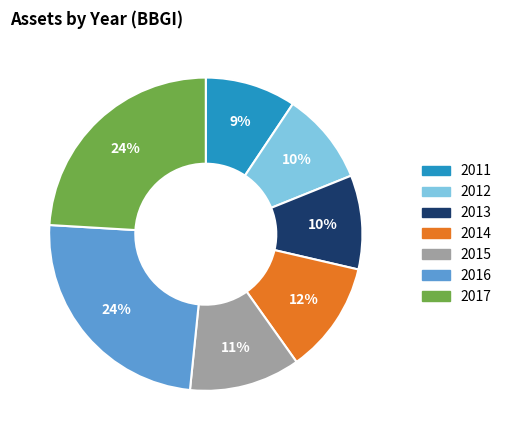

To the nearest percent, what is the difference between the largest and smallest slice percentages?

15%